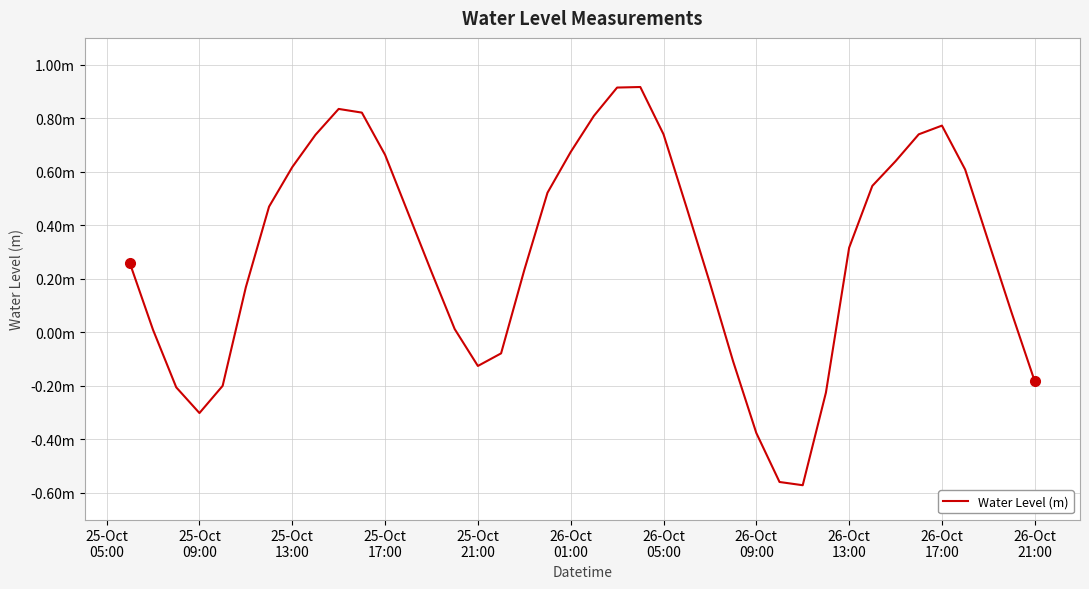

Does the chart have visible grid lines?

Yes